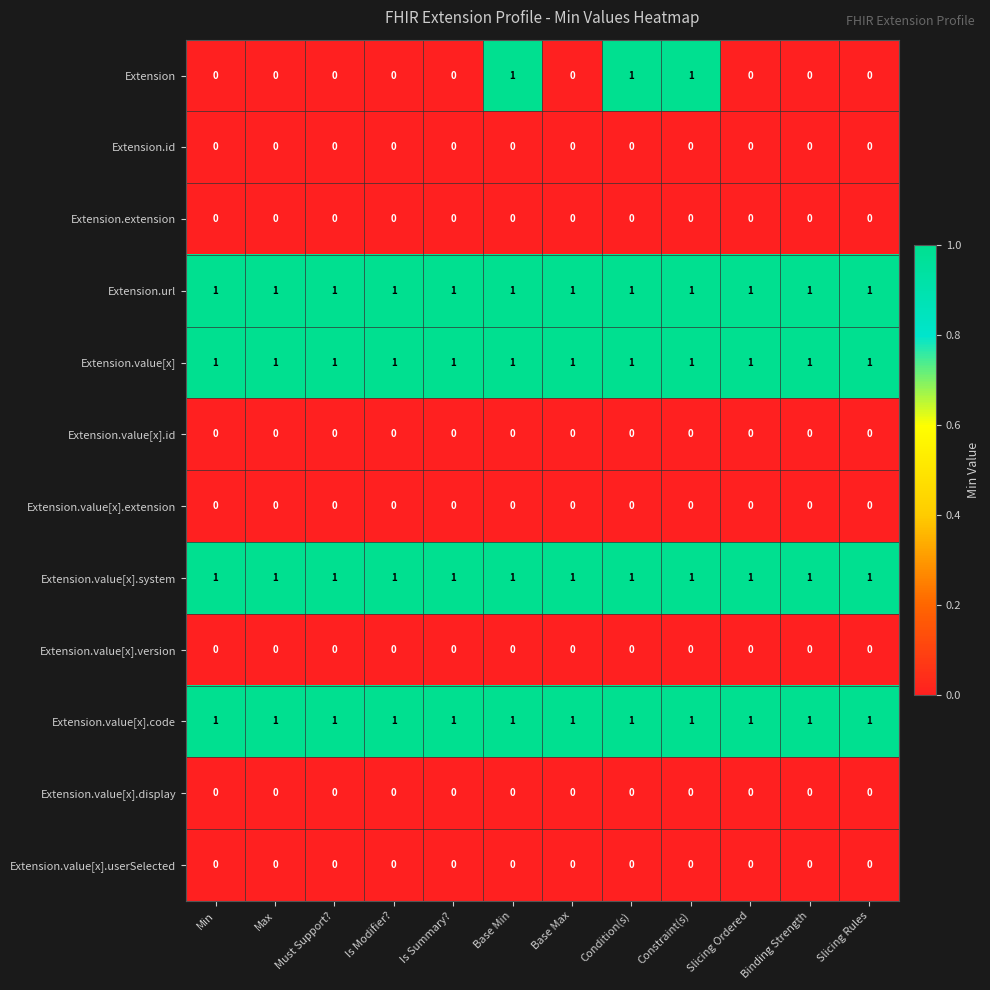

Is the value of Extension.value[x] at Constraint(s) greater than the value of Extension.extension at Constraint(s)?

Yes